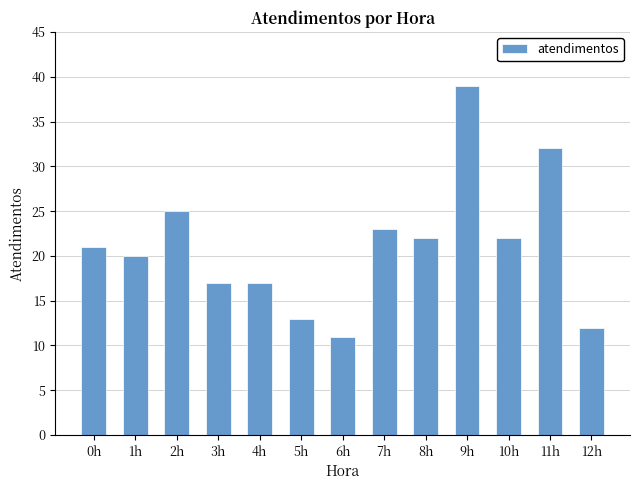

What is the smallest value displayed?

11